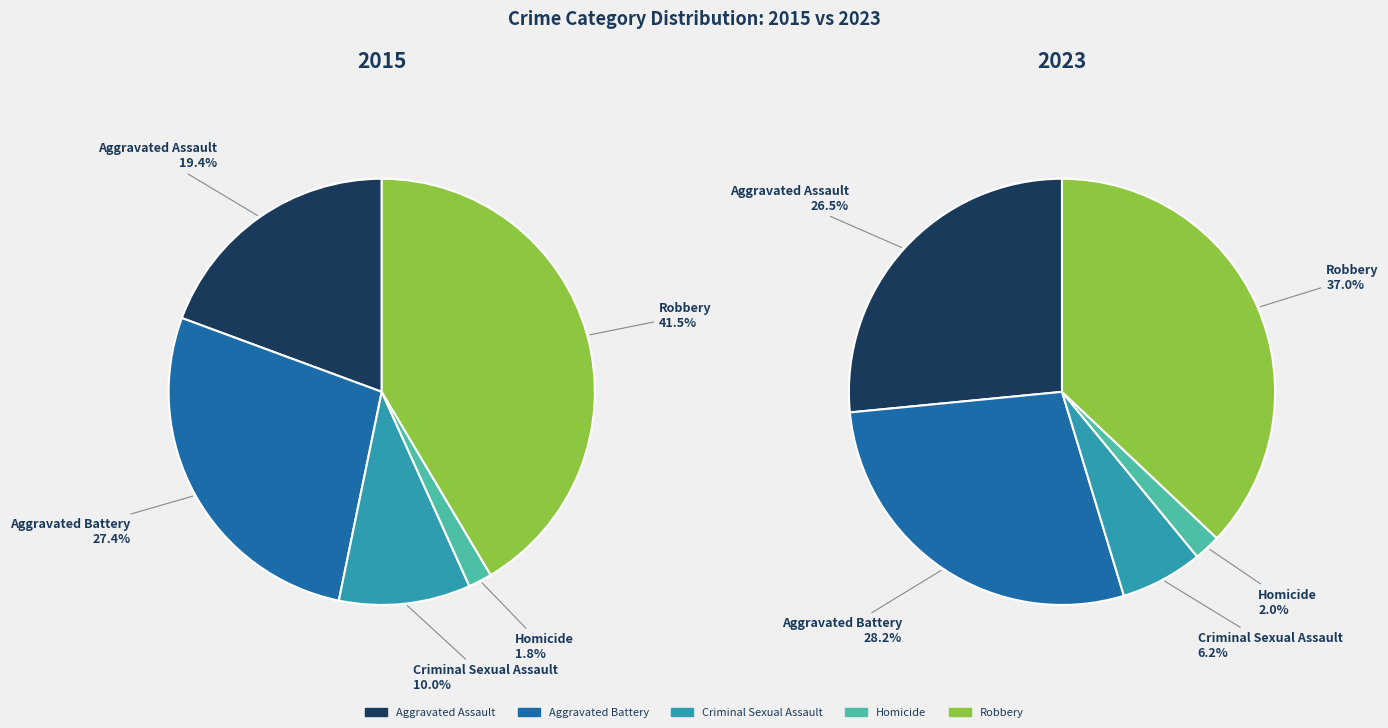

What is the smallest slice in the pie chart?

Homicide